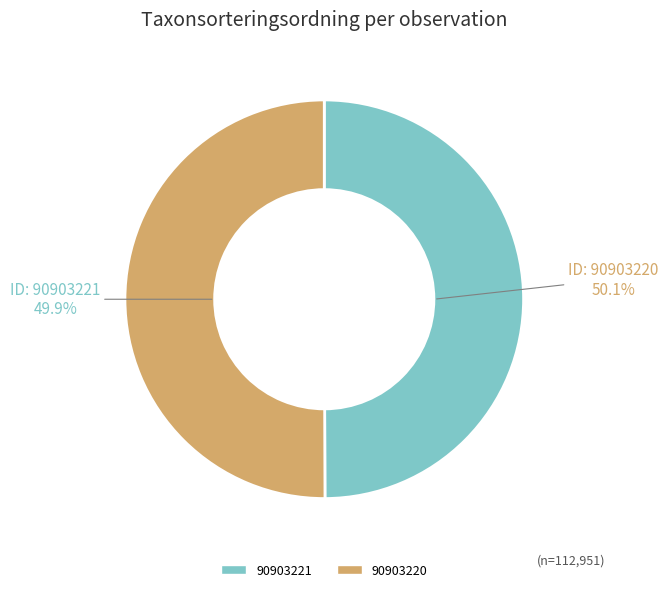

To the nearest percent, what portion does 90903221 represent?

50%